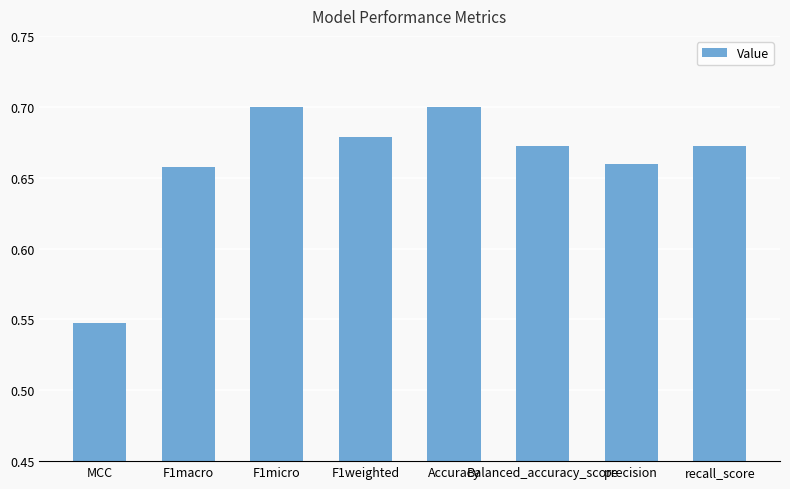

Which label corresponds to the smallest value in the chart?

MCC